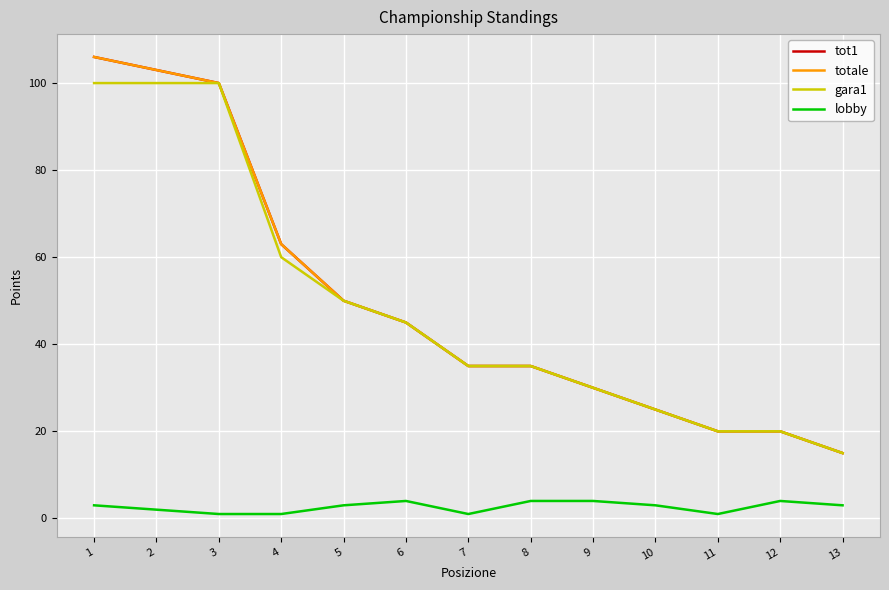

What is the value of the gara1 point at the 7th from the left?

35